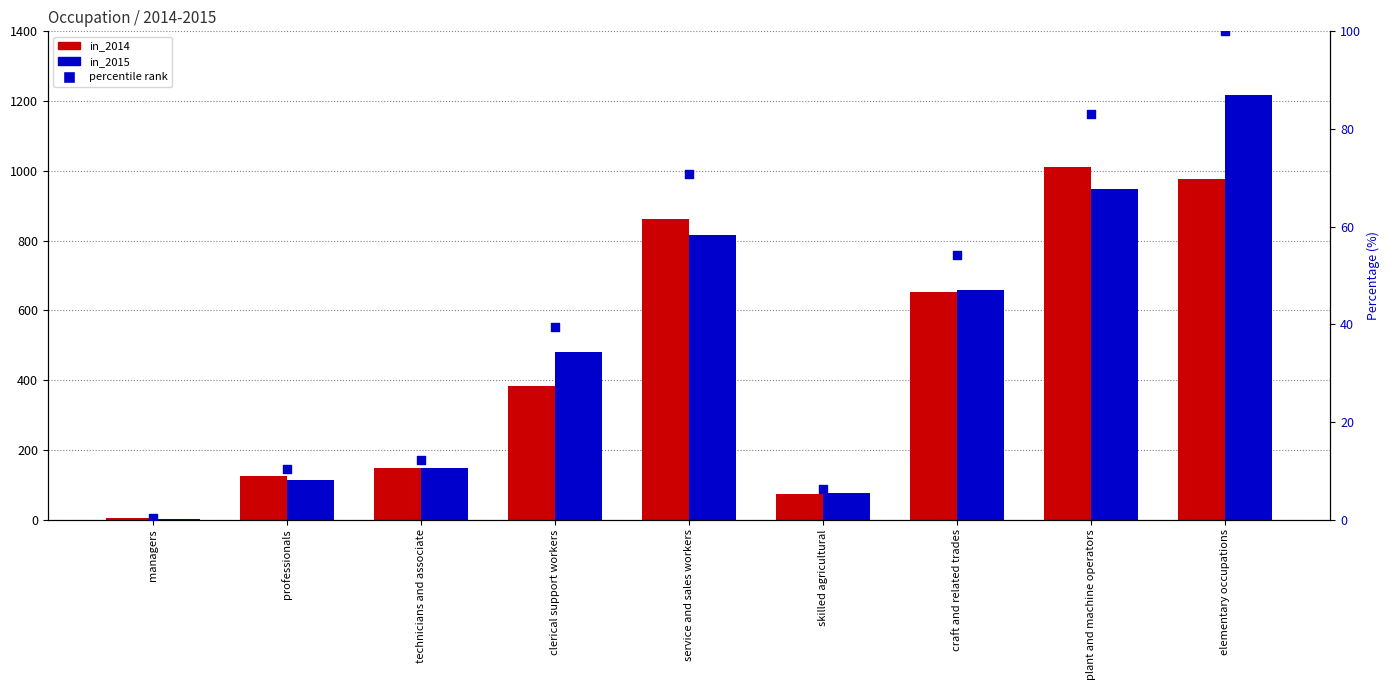

What is the total value across all series at technicians and associate?

308.2